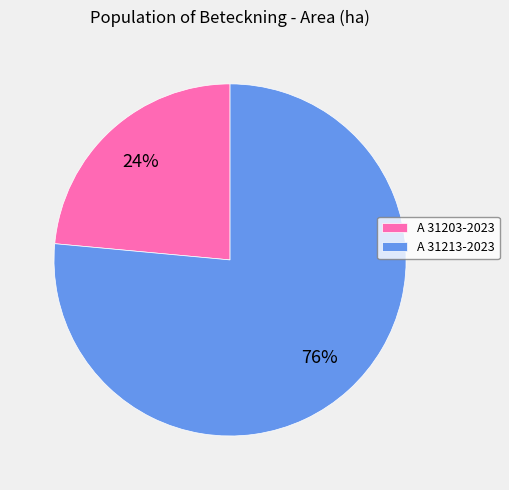

To the nearest percent, what is the combined percentage of A 31213-2023 and A 31203-2023?

100%